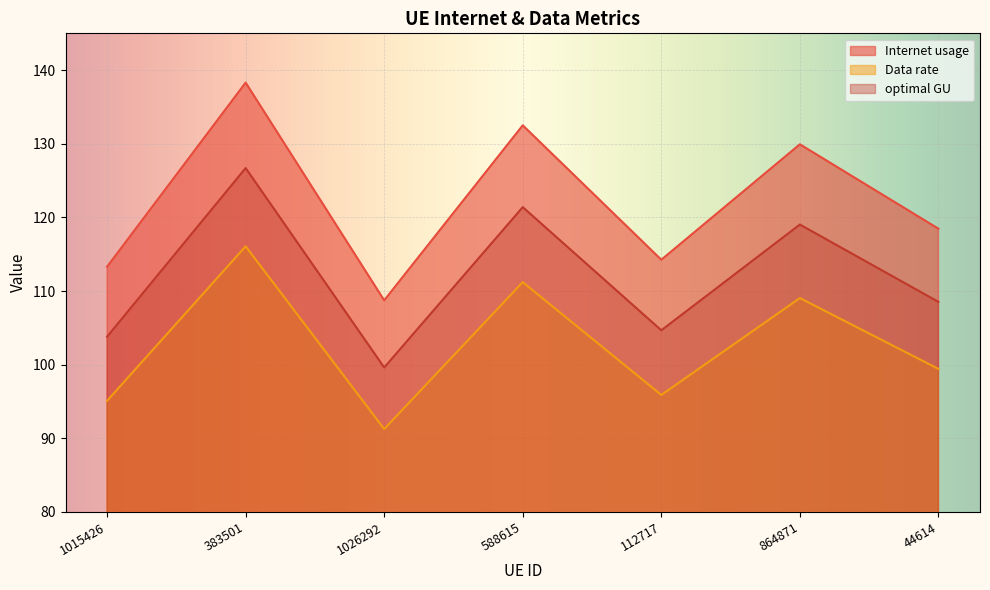

What is the minimum value for Data rate?

91.3